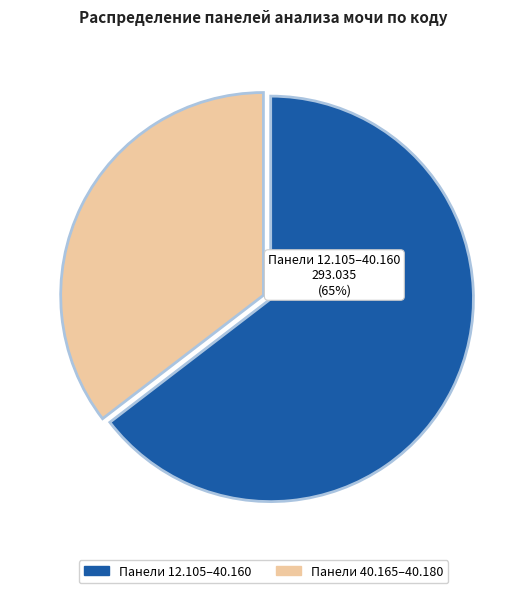

Is there any slice that represents more than half of the pie?

Yes